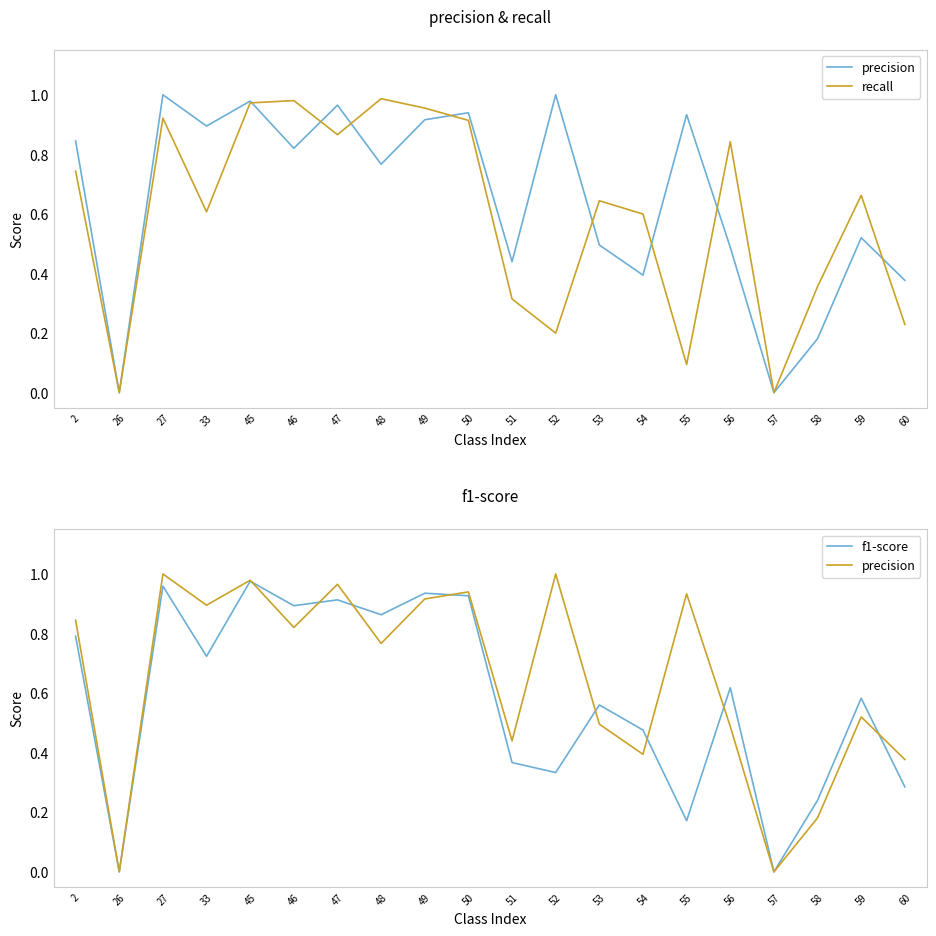

How many lines are shown in the chart?

3